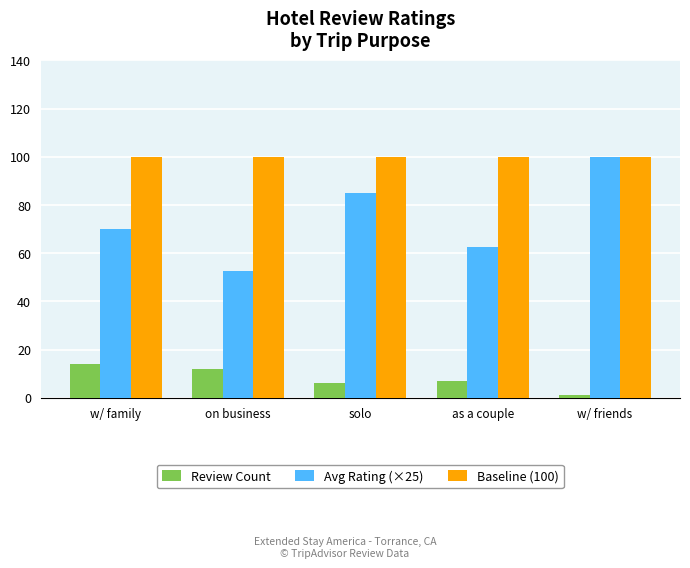

Is it true that Review Count equals 14.0 at w/ family?

True